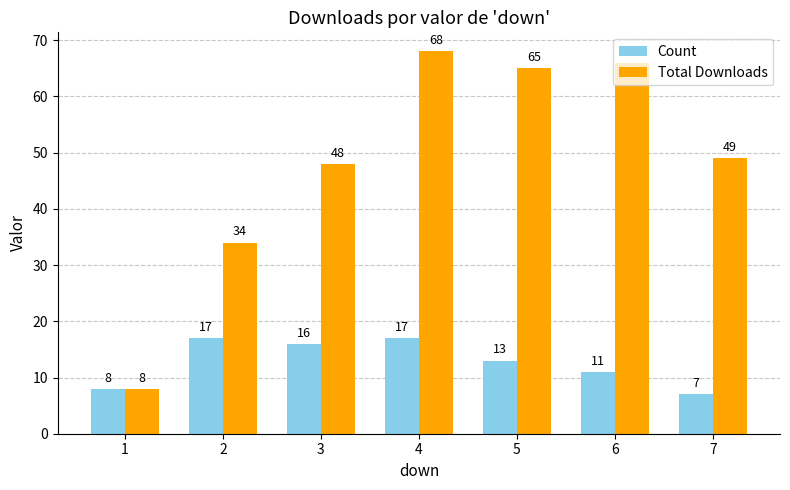

The Count series shows 13 at 5. True or false?

True